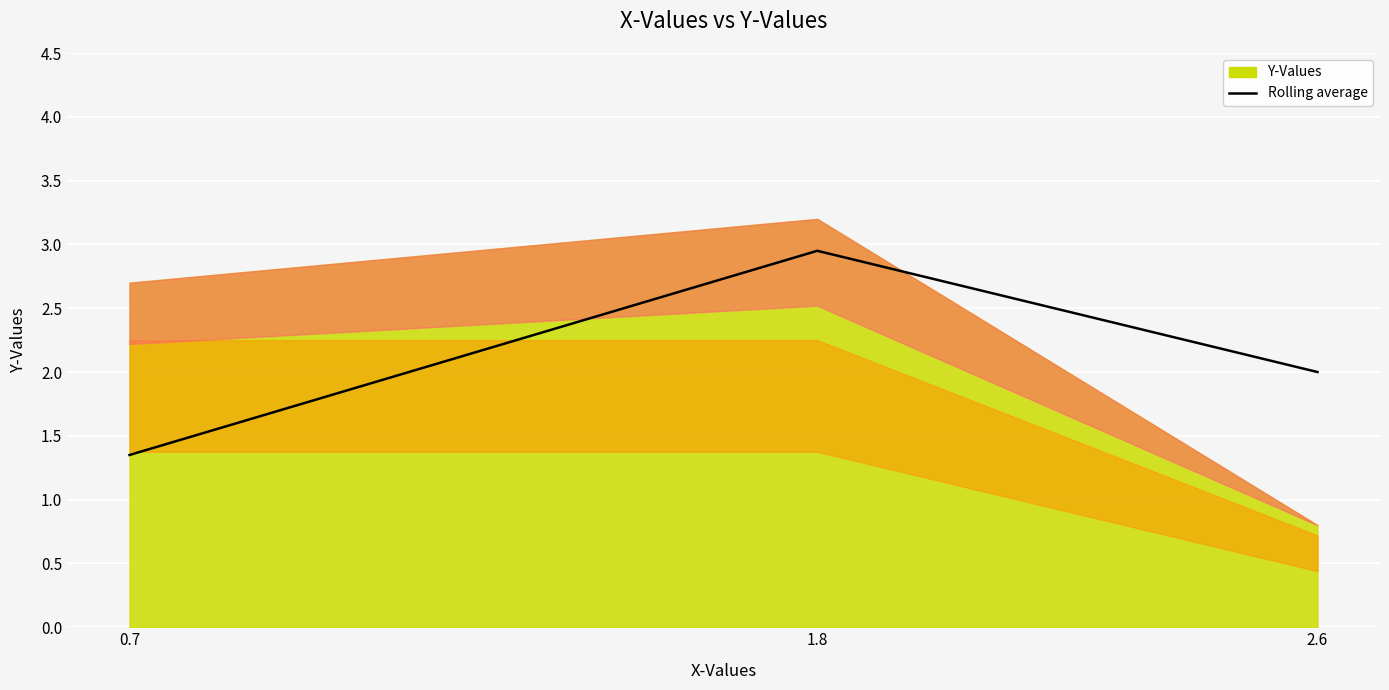

How many values are between 1 and 2?

2